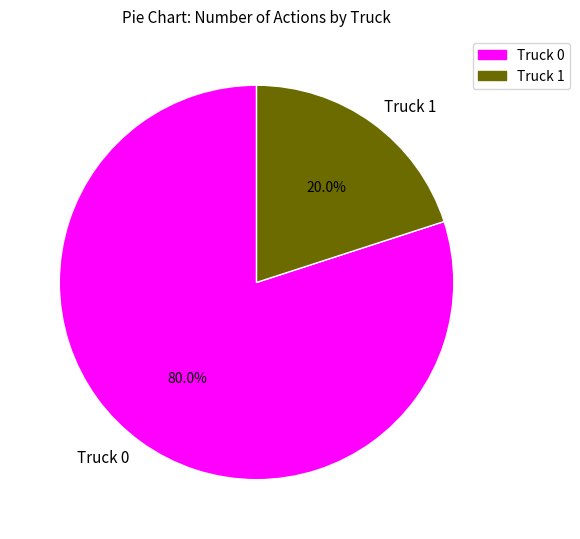

How much of the chart is everything except Truck 0?

20.0%